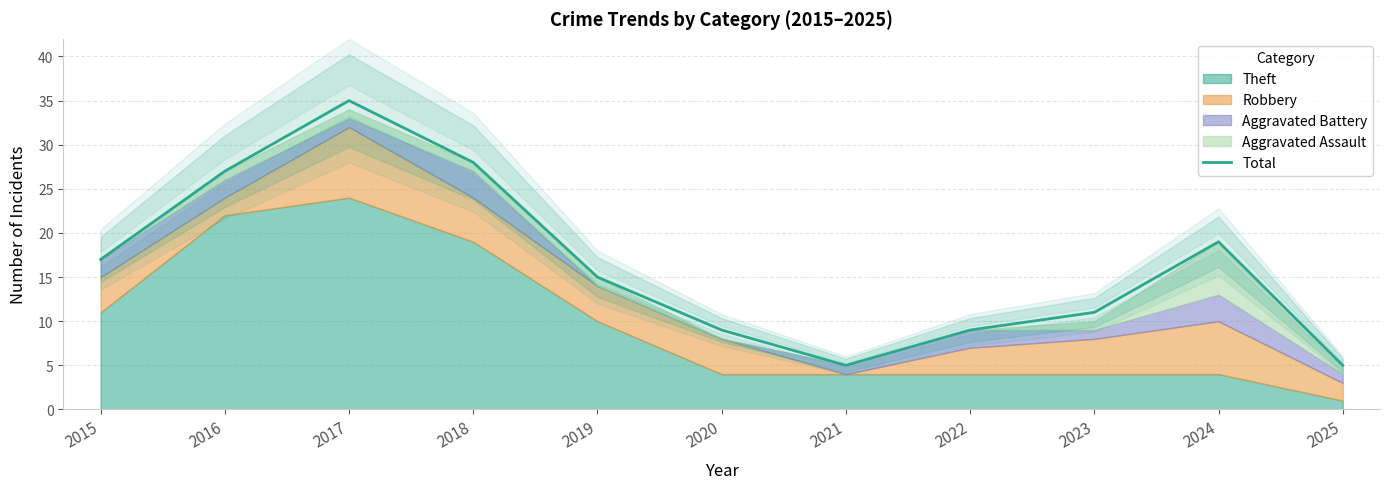

At which label does Total reach its peak?

2017